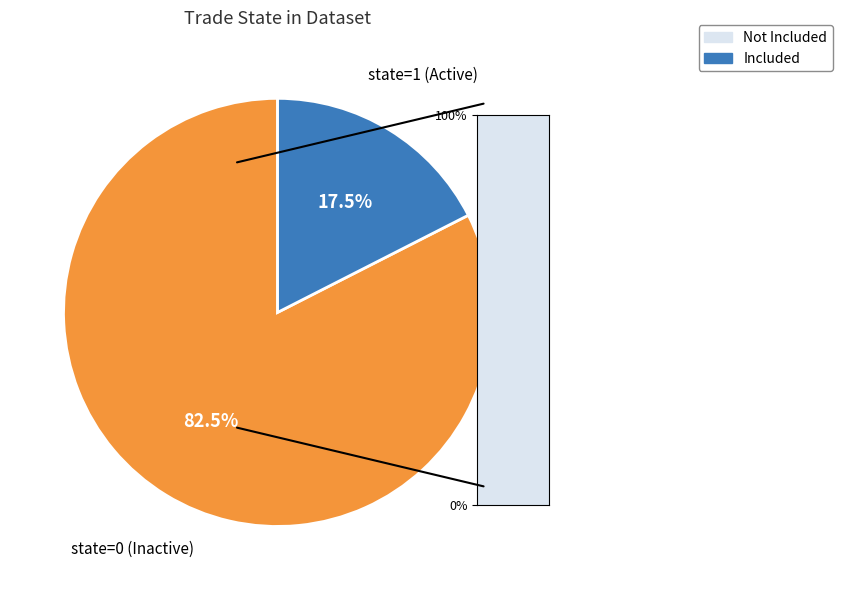

Is there a majority slice in this chart?

Yes